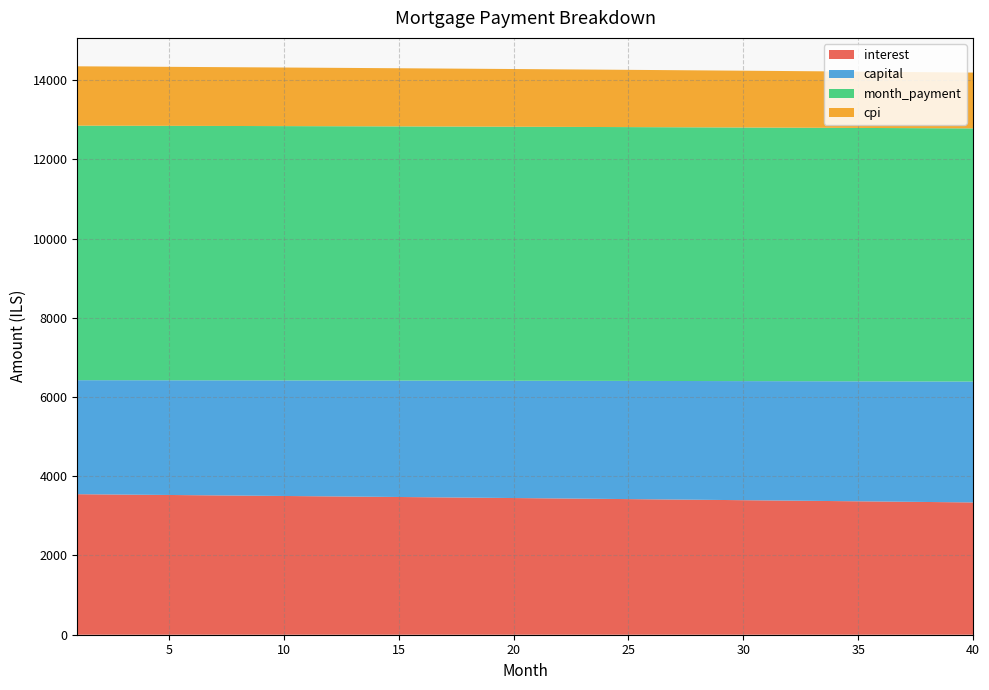

Reading right to left, extract all data points from this chart.

interest: 3339.1	3344.9	3350.6	3356.4	3362.1	3367.8	3373.4	3379.1	3384.7	3390.3	3395.8	3401.4	3406.9	3412.4	3417.9	3423.3	3428.7	3434.1	3439.5	3444.9	3450.2	3455.5	3460.8	3466.0	3471.3	3476.5	3481.7	3486.8	3492.0	3497.1	3502.2	3507.2	3512.3	3517.3	3522.3	3527.3	3532.2	3537.2	3542.1	3547.0
capital: 3051.1	3046.5	3042.0	3037.4	3032.9	3028.3	3023.8	3019.3	3014.7	3010.2	3005.7	3001.2	2996.7	2992.2	2987.8	2983.3	2978.8	2974.4	2969.9	2965.5	2961.0	2956.6	2952.1	2947.7	2943.3	2938.9	2934.5	2930.1	2925.7	2921.3	2917.0	2912.6	2908.2	2903.9	2899.5	2895.2	2890.8	2886.5	2882.2	2877.9
month_payment: 6390.2	6391.4	6392.6	6393.8	6395.0	6396.1	6397.2	6398.3	6399.4	6400.5	6401.6	6402.6	6403.6	6404.6	6405.6	6406.6	6407.6	6408.5	6409.4	6410.3	6411.2	6412.1	6412.9	6413.8	6414.6	6415.4	6416.2	6416.9	6417.7	6418.4	6419.1	6419.8	6420.5	6421.2	6421.8	6422.5	6423.1	6423.7	6424.3	6424.9
cpi: 1409.6	1412.1	1414.5	1417.0	1419.4	1421.8	1424.2	1426.6	1429.0	1431.4	1433.7	1436.1	1438.4	1440.8	1443.1	1445.4	1447.7	1450.0	1452.3	1454.6	1456.8	1459.1	1461.3	1463.5	1465.8	1468.0	1470.2	1472.4	1474.6	1476.7	1478.9	1481.1	1483.2	1485.3	1487.5	1489.6	1491.7	1493.8	1495.9	1497.9